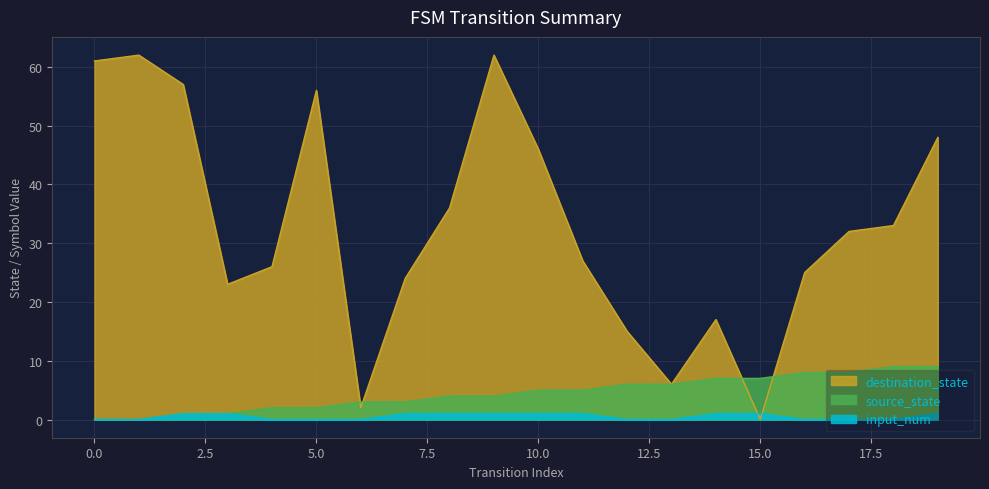

Reading right to left, transcribe all the data shown in this chart.

source_state: 9	9	8	8	7	7	6	6	5	5	4	4	3	3	2	2	1	1	0	0
destination_state: 48	33	32	25	0	17	6	15	27	46	62	36	24	2	56	26	23	57	62	61
input_num: 1	0	0	0	1	1	0	0	1	1	1	1	1	0	0	0	1	1	0	0